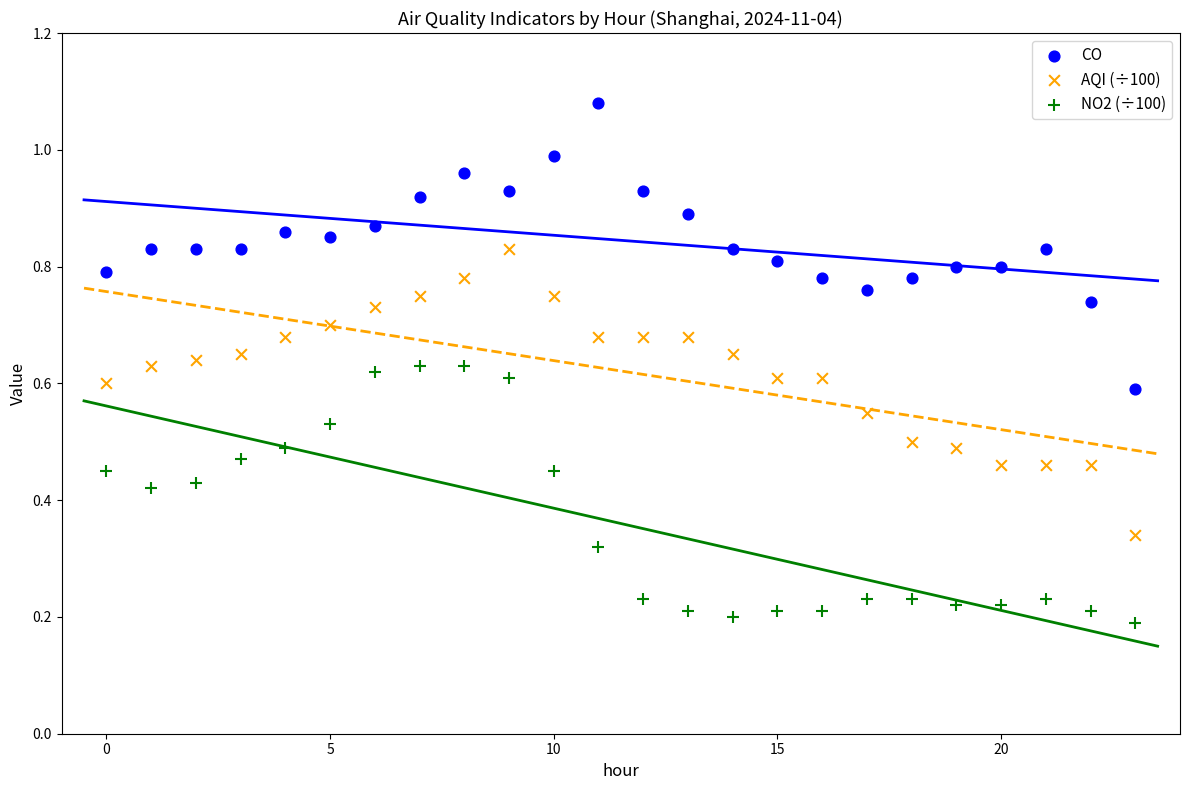

Which series contains the lowest Y value?

NO2 (÷100)